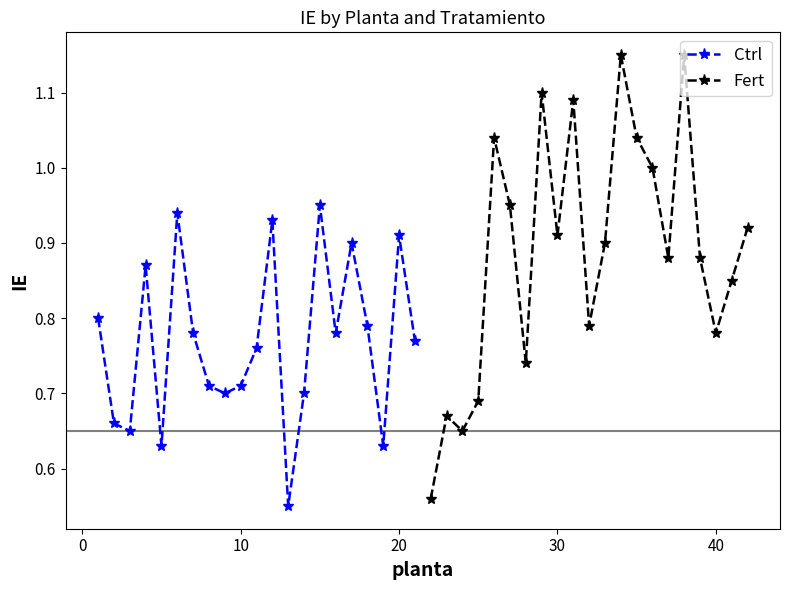

What is the sum of all Ctrl values?

16.1